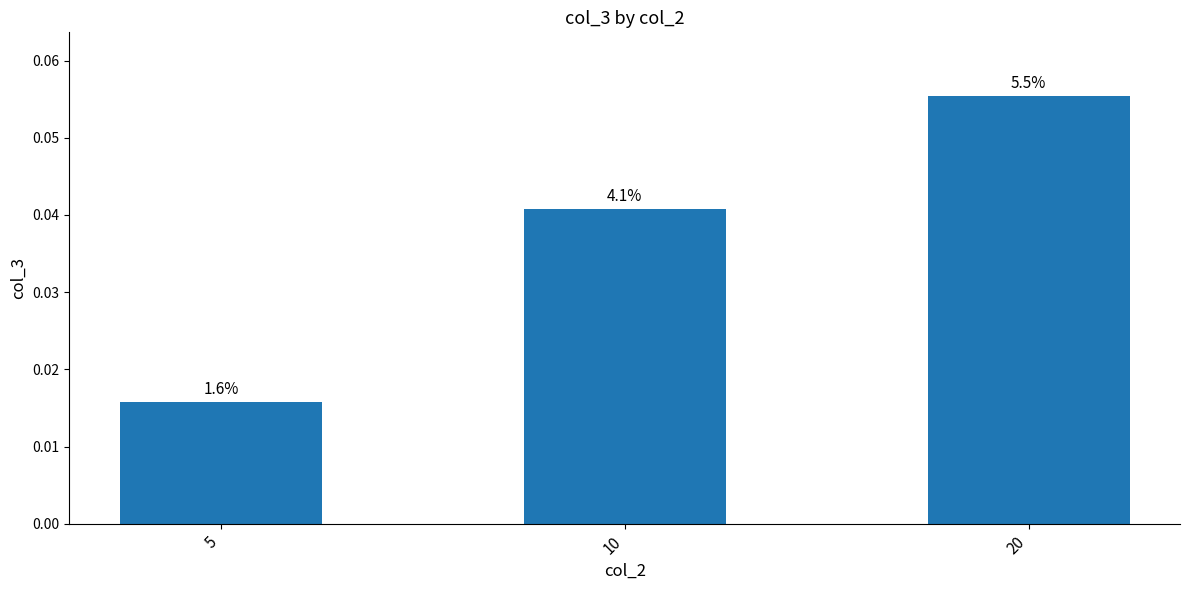

Which label corresponds to the smallest value in the chart?

5